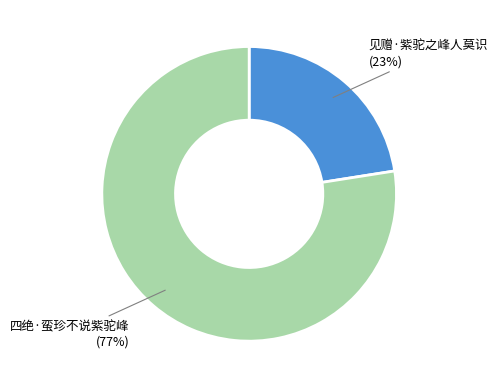

To the nearest percent, what is the combined percentage of 四绝·蛮珍不说紫驼峰 and 见赠·紫驼之峰人莫识?

100%